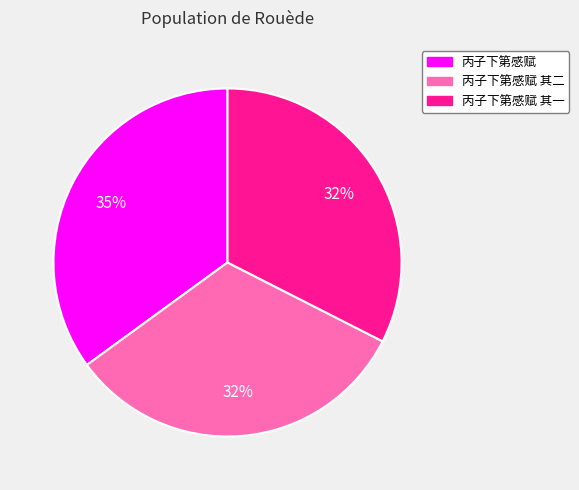

To the nearest percent, what is the difference between the largest and smallest slice percentages?

3%